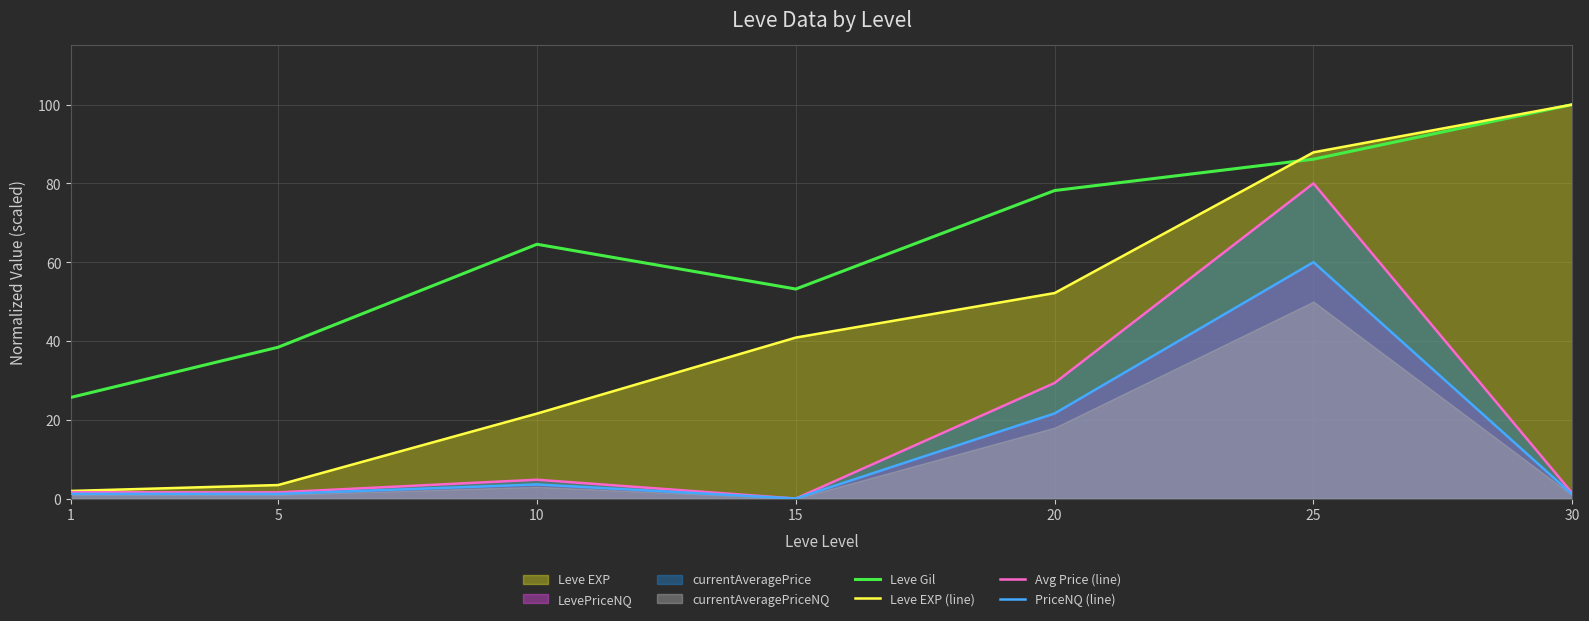

Reading left to right, transcribe all the data shown in this chart.

Leve Gil: 1=25.7	5=38.4	10=64.5	15=53.2	20=78.2	25=86.1	30=100.0
Leve EXP (line): 1=1.9	5=3.4	10=21.6	15=40.9	20=52.2	25=87.9	30=100.0
Avg Price (line): 1=1.6	5=1.6	10=4.8	15=0.0	20=29.3	25=80.0	30=1.3
PriceNQ (line): 1=1.2	5=1.2	10=3.6	15=0.0	20=21.6	25=60.0	30=1.0